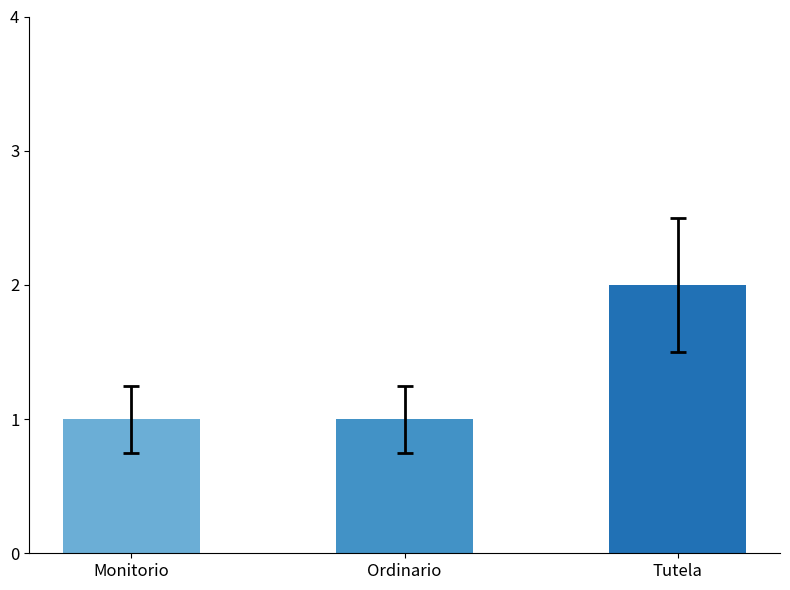

Reading left to right, what are all the values shown in this chart?

Monitorio=1	Ordinario=1	Tutela=2